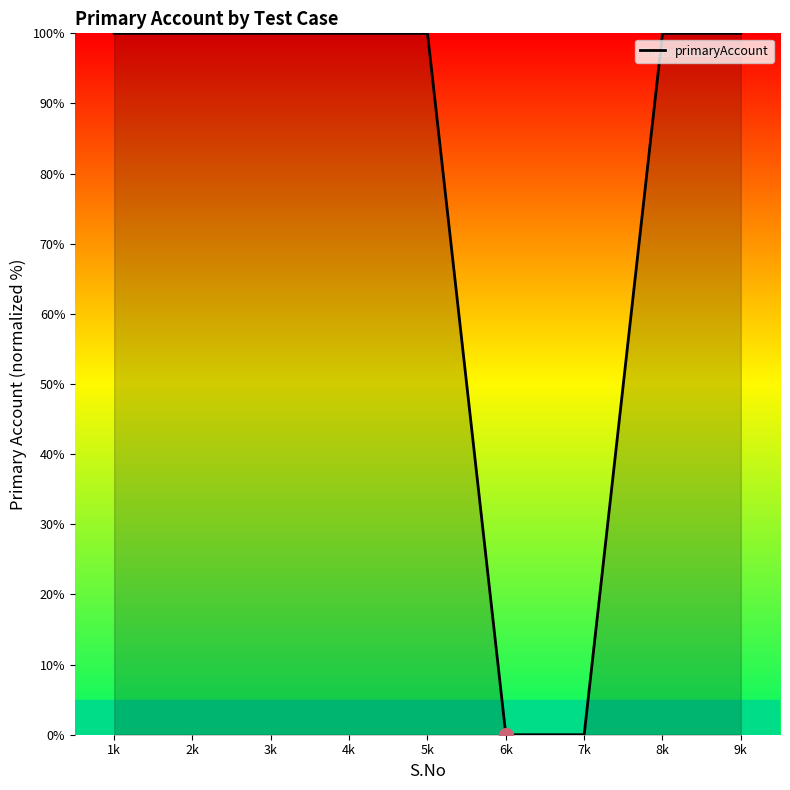

What position from the left is 4k?

4